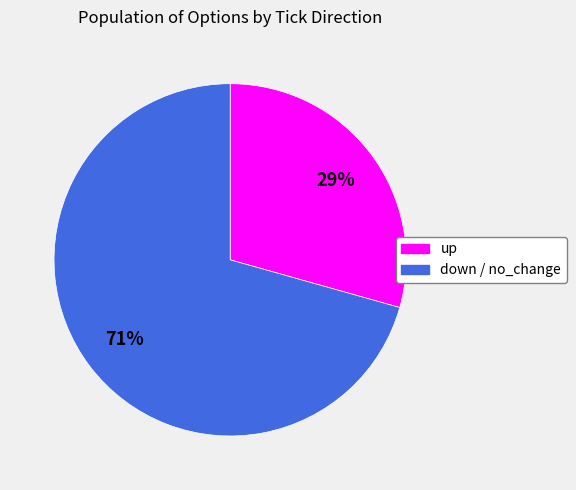

Is there any slice that represents more than half of the pie?

Yes